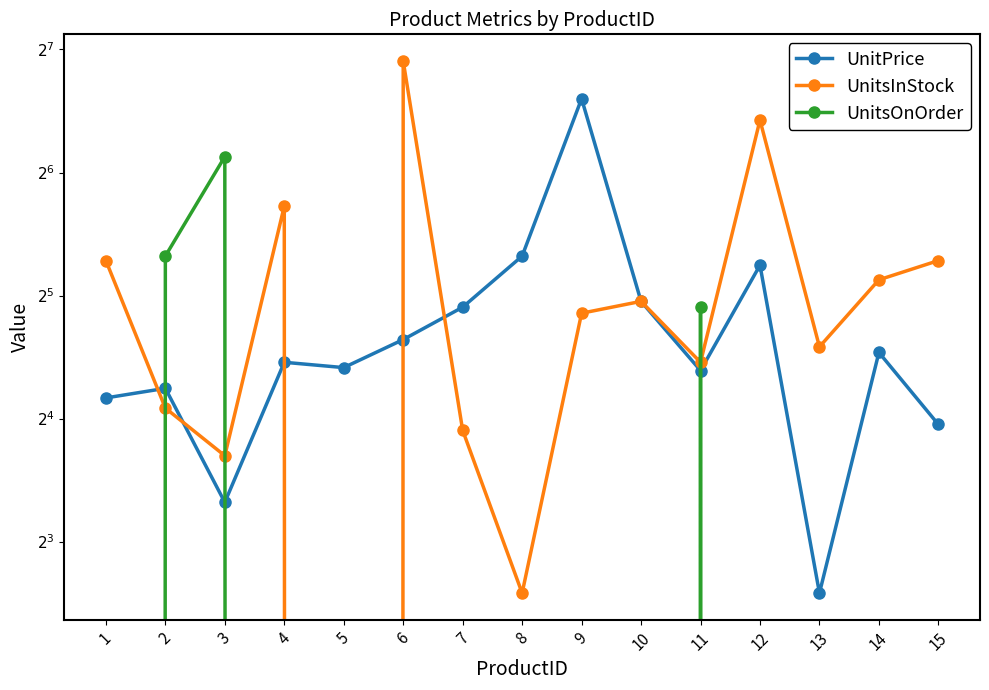

True or false: UnitsOnOrder and UnitsInStock intersect in this chart.

True